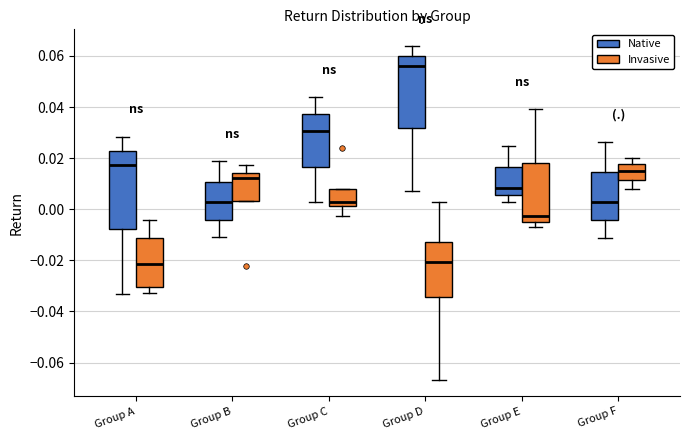

Which box has the highest median line?

Group D (Native)